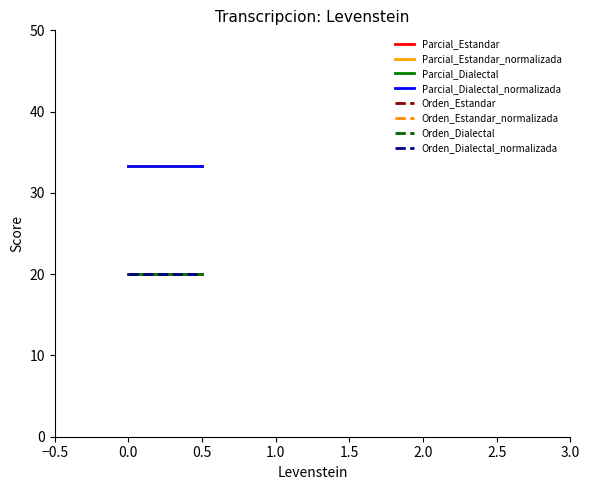

True or false: Orden has a value of 20.0 at Dialectal_normalizada.

True